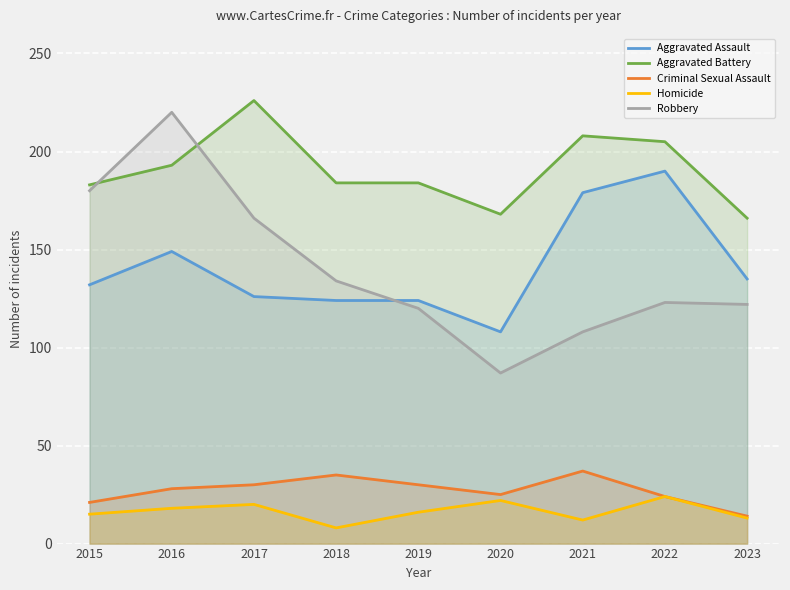

Read the Aggravated Assault value at 2019, to the nearest 10.

120